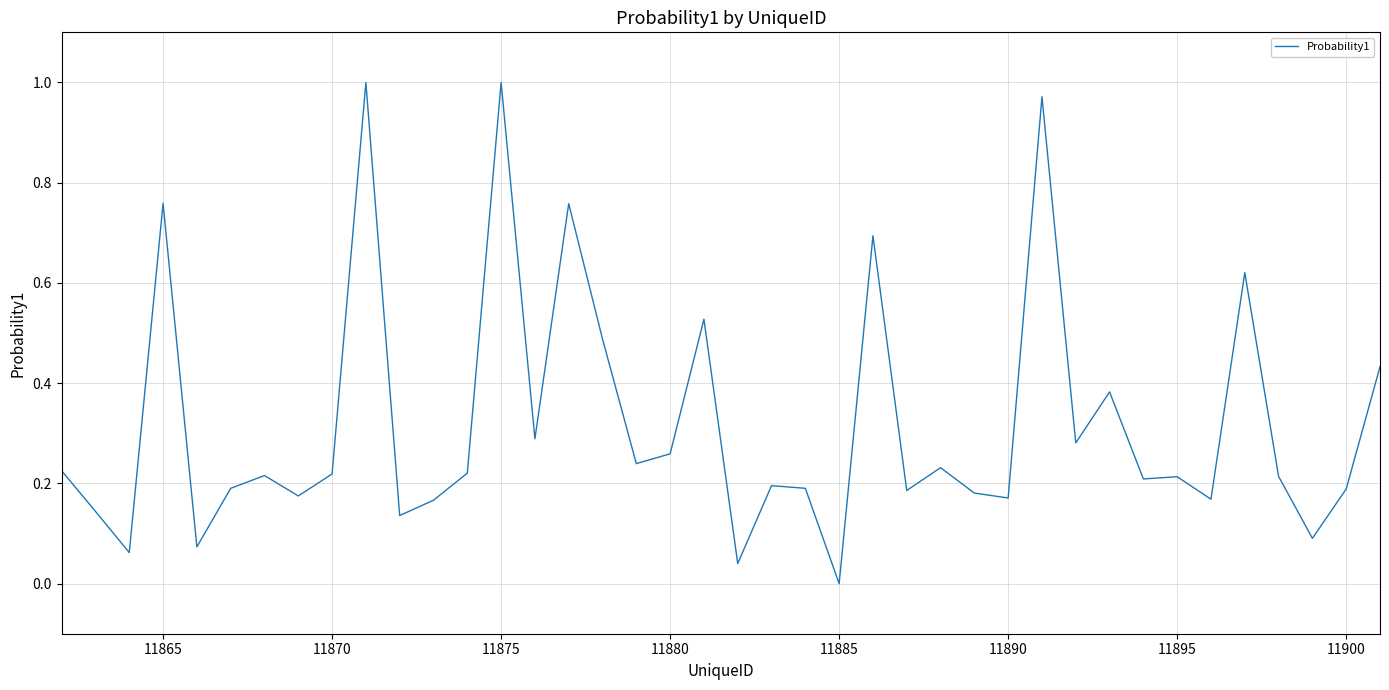

How many lines are shown in the chart?

1